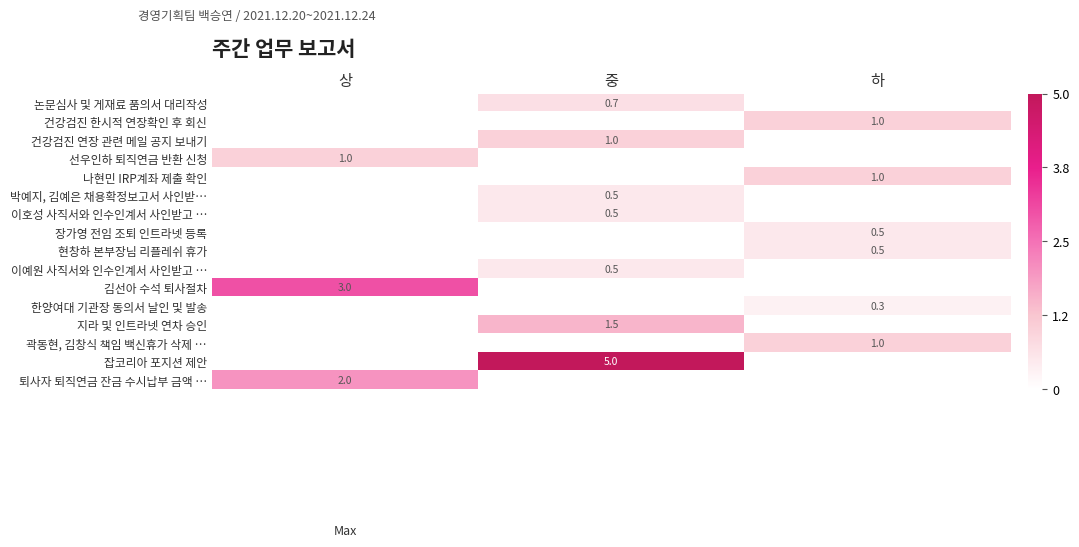

The value of 박예지, 김예은 채용확정보고서 사인받… at 중 is 0.5. True or false?

True